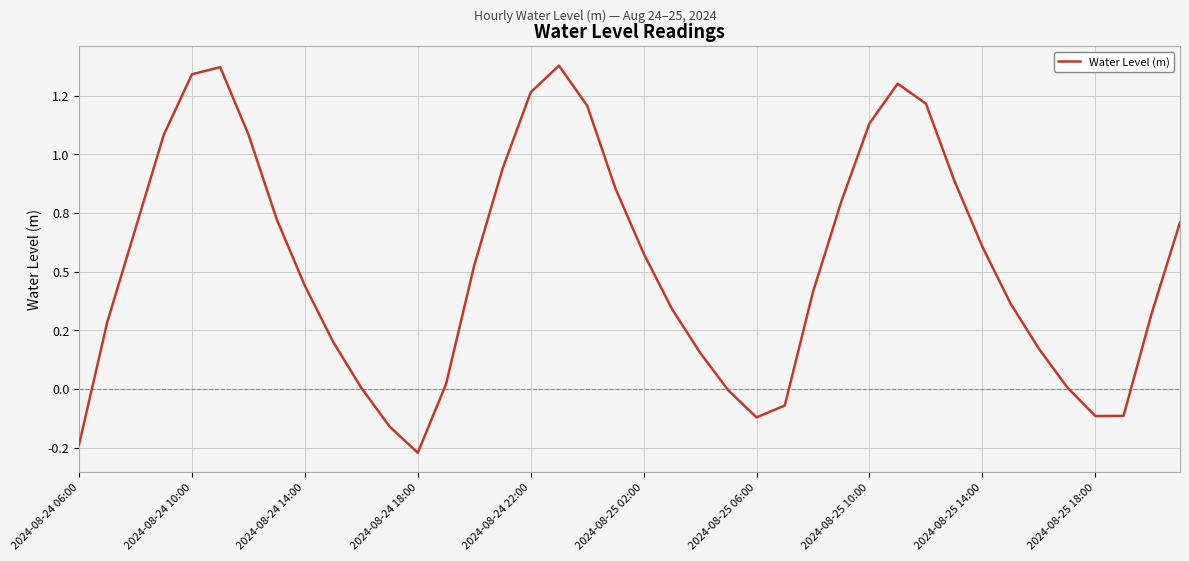

Is this an area chart (filled region under the line)?

No